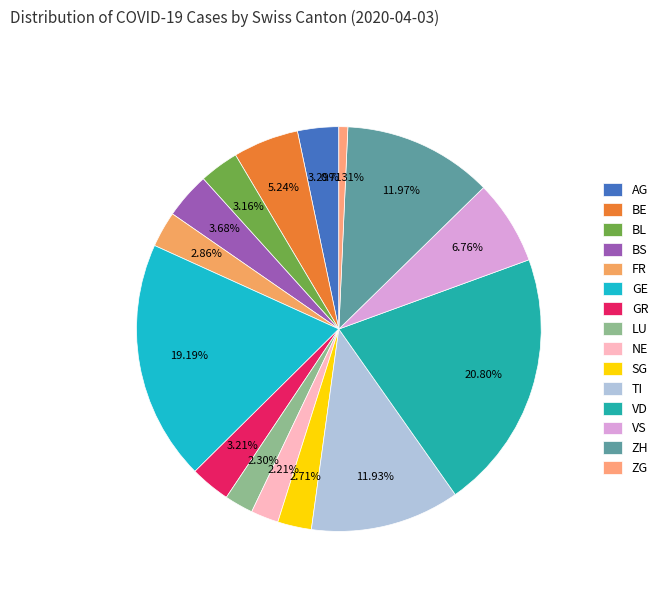

How many slices are in this pie chart?

15